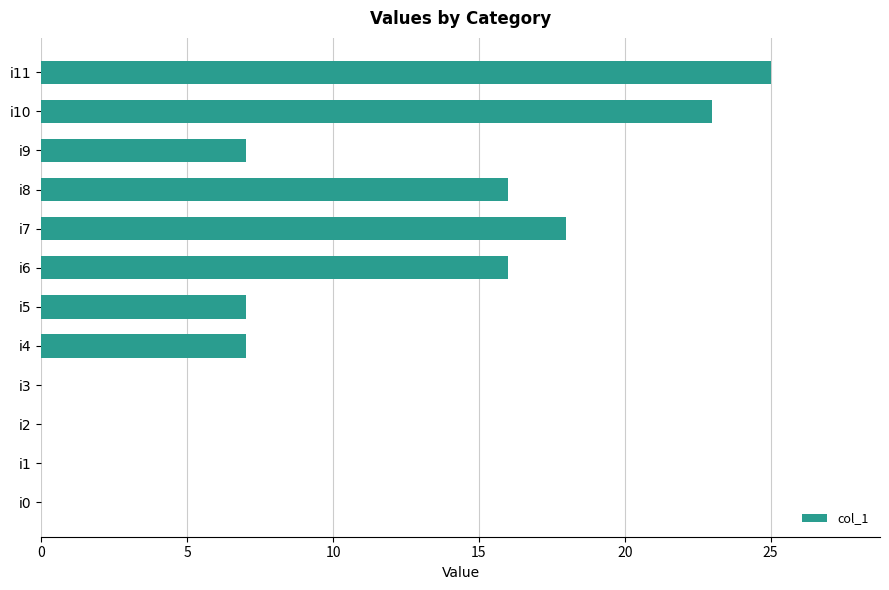

Are the bars horizontal?

Yes